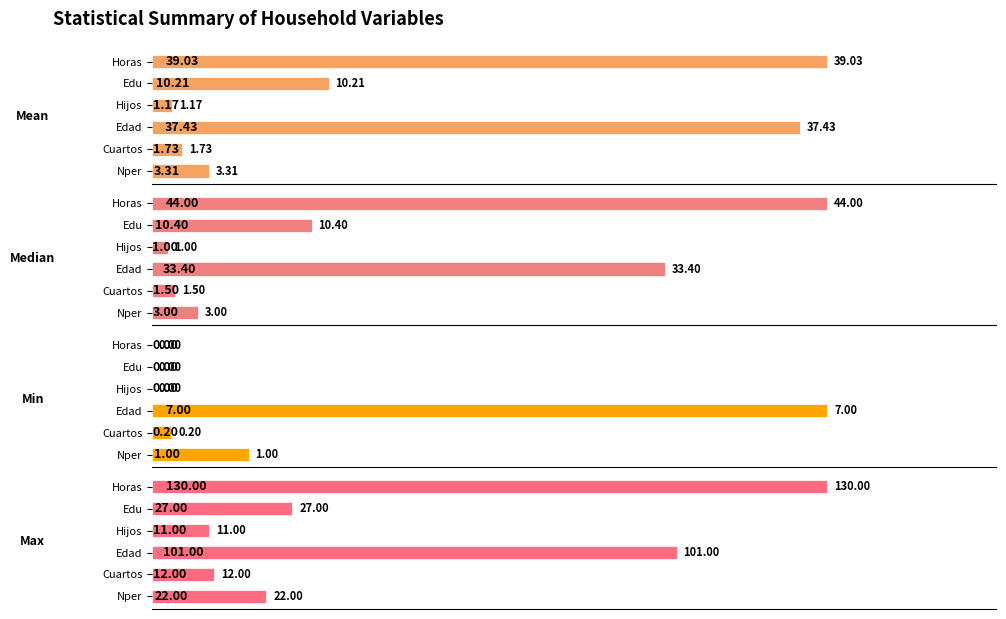

What is the maximum value for min?

7.0